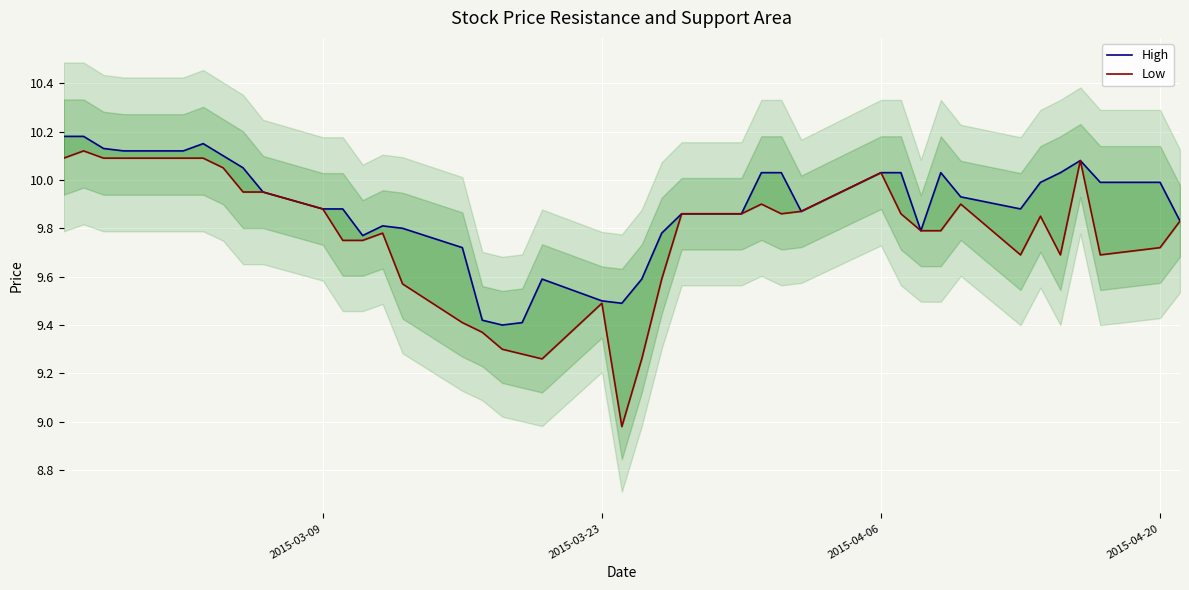

How many distinct data groups are displayed?

2